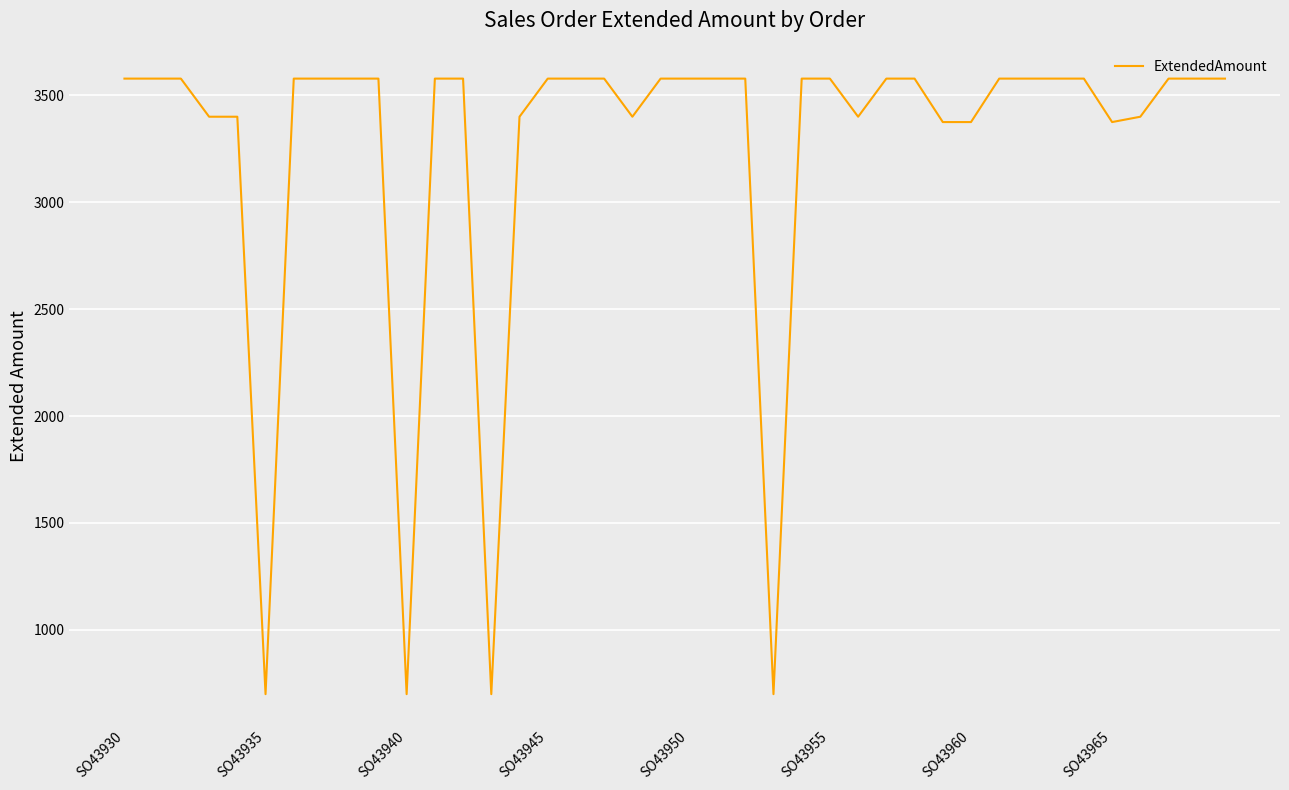

What is the minimum value shown in the chart?

699.1